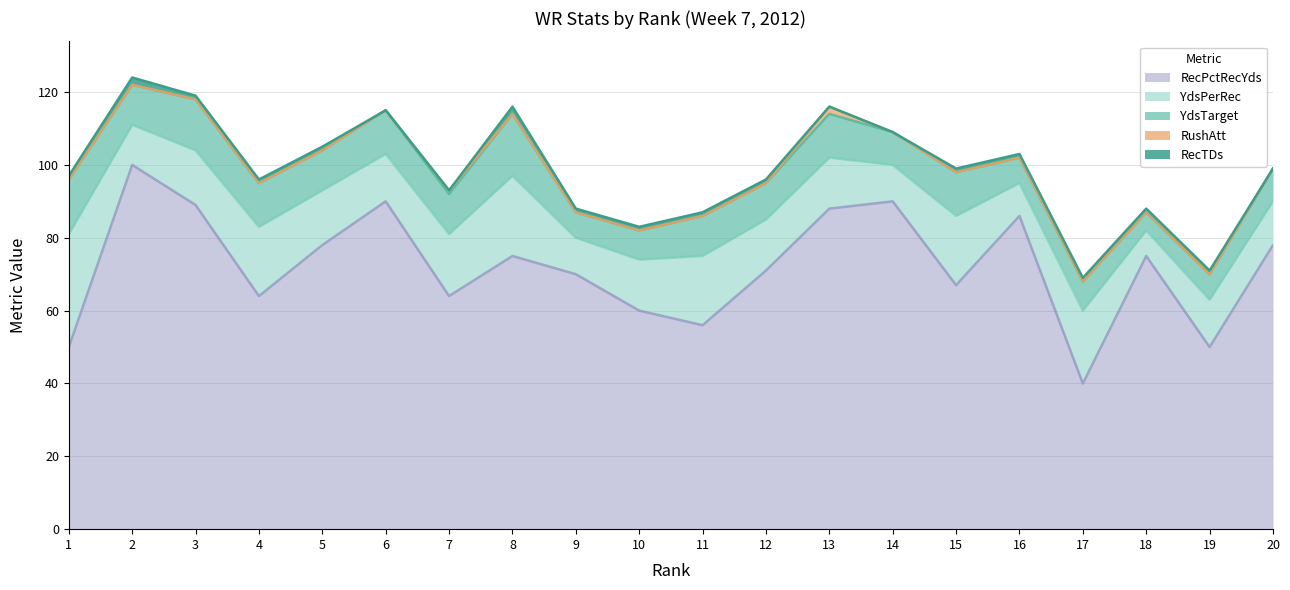

How many distinct data groups are displayed?

5